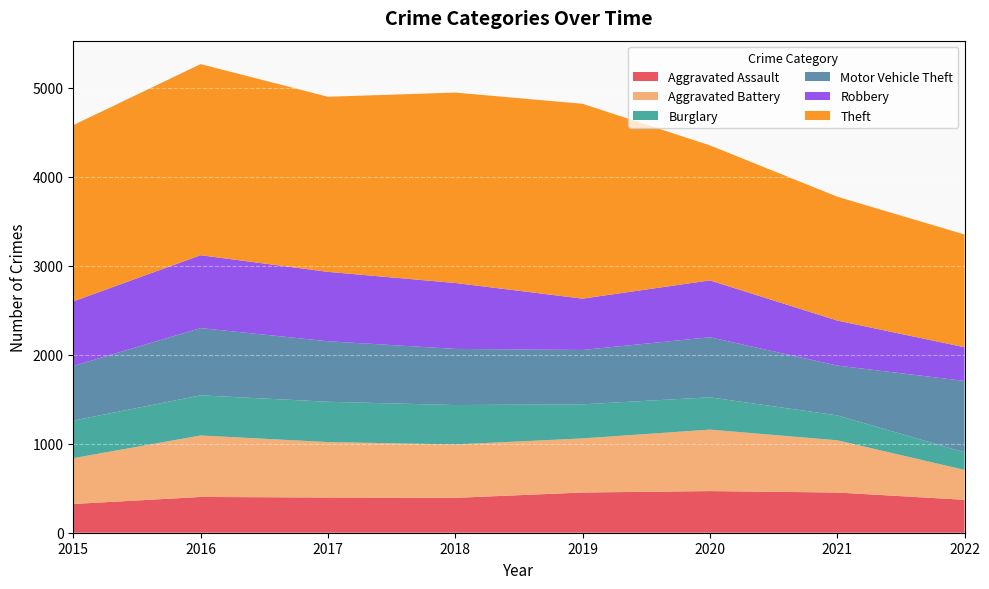

Reading right to left, what are all the values shown in this chart?

Aggravated Assault: 2022=370	2021=452	2020=468	2019=452	2018=392	2017=396	2016=402	2015=323
Aggravated Battery: 2022=336	2021=587	2020=691	2019=608	2018=600	2017=623	2016=691	2015=515
Burglary: 2022=198	2021=280	2020=363	2019=383	2018=443	2017=453	2016=451	2015=422
Motor Vehicle Theft: 2022=802	2021=560	2020=675	2019=611	2018=631	2017=680	2016=756	2015=614
Robbery: 2022=379	2021=506	2020=639	2019=577	2018=741	2017=780	2016=819	2015=726
Theft: 2022=1267	2021=1392	2020=1518	2019=2190	2018=2140	2017=1968	2016=2148	2015=1981